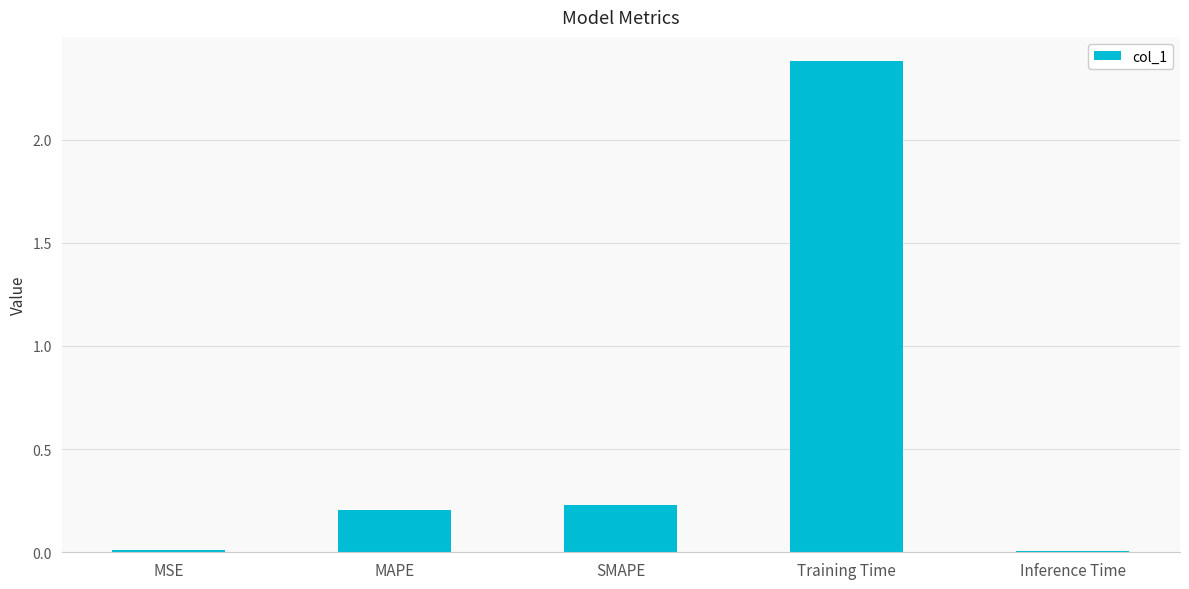

What is the sum of all values?

2.8